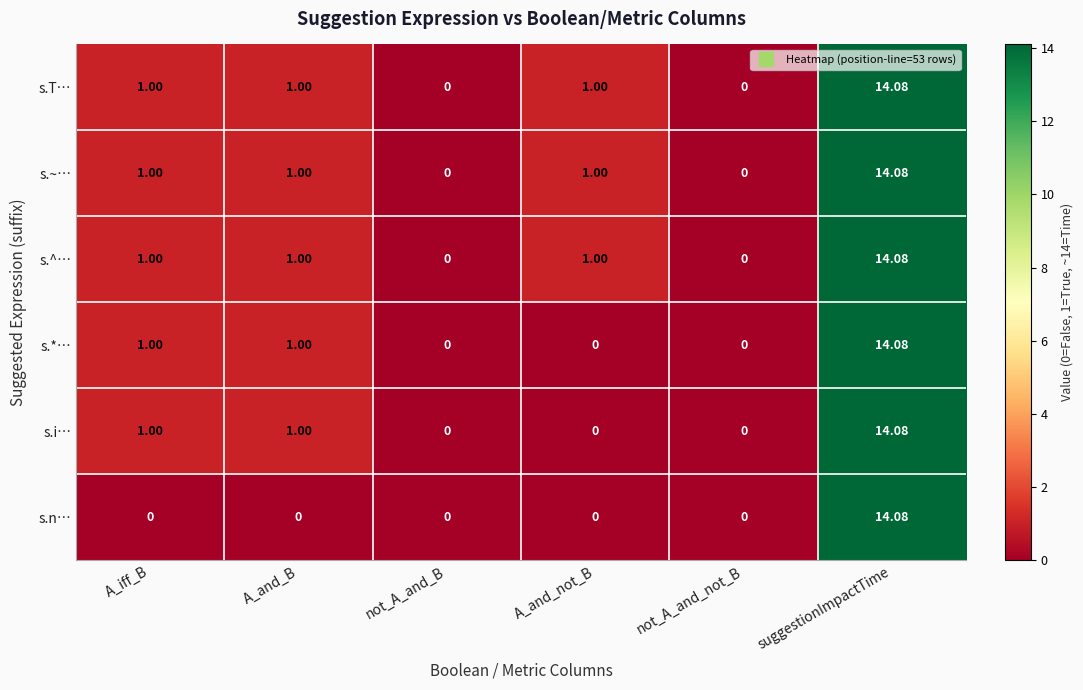

How many categories are shown in the chart?

6